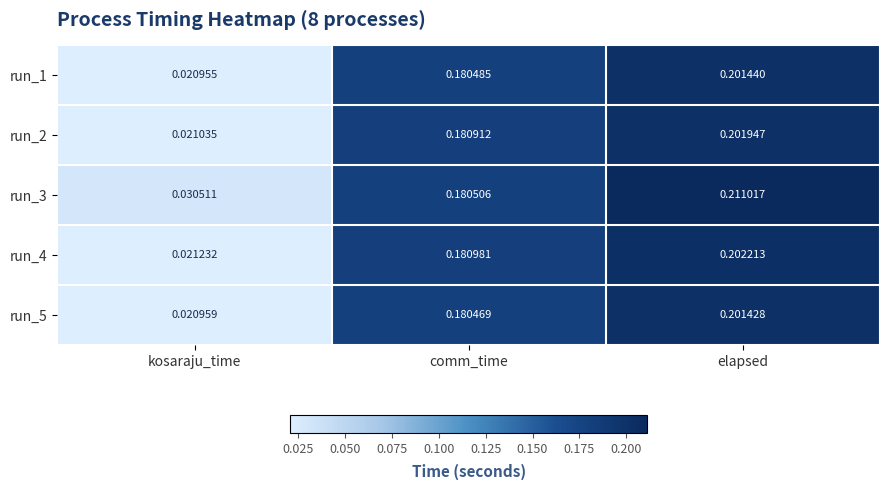

At which category is the sum across all series the highest?

elapsed